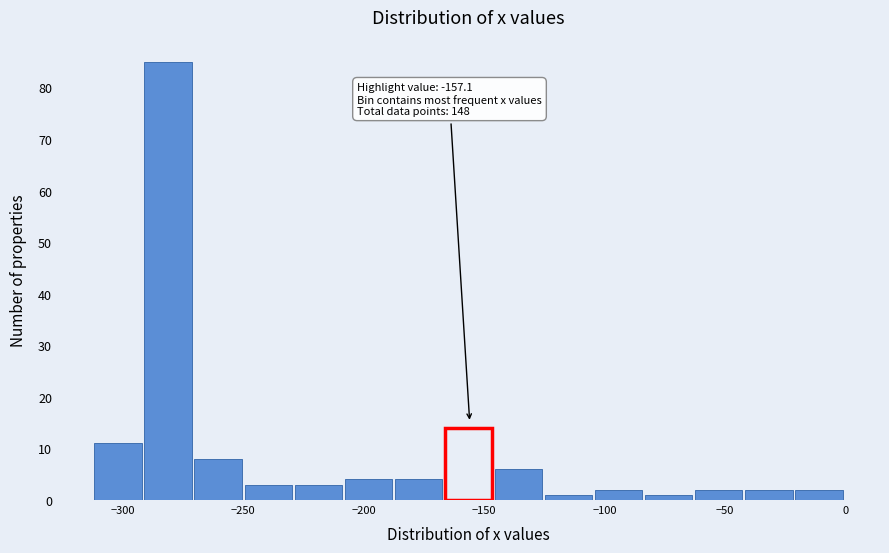

Which range on the x-axis has the tallest bar?

-290 to -270